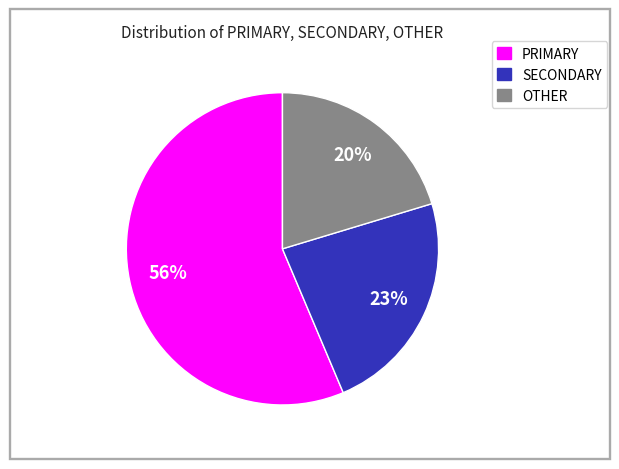

Do PRIMARY and SECONDARY together represent more than half of the pie?

Yes